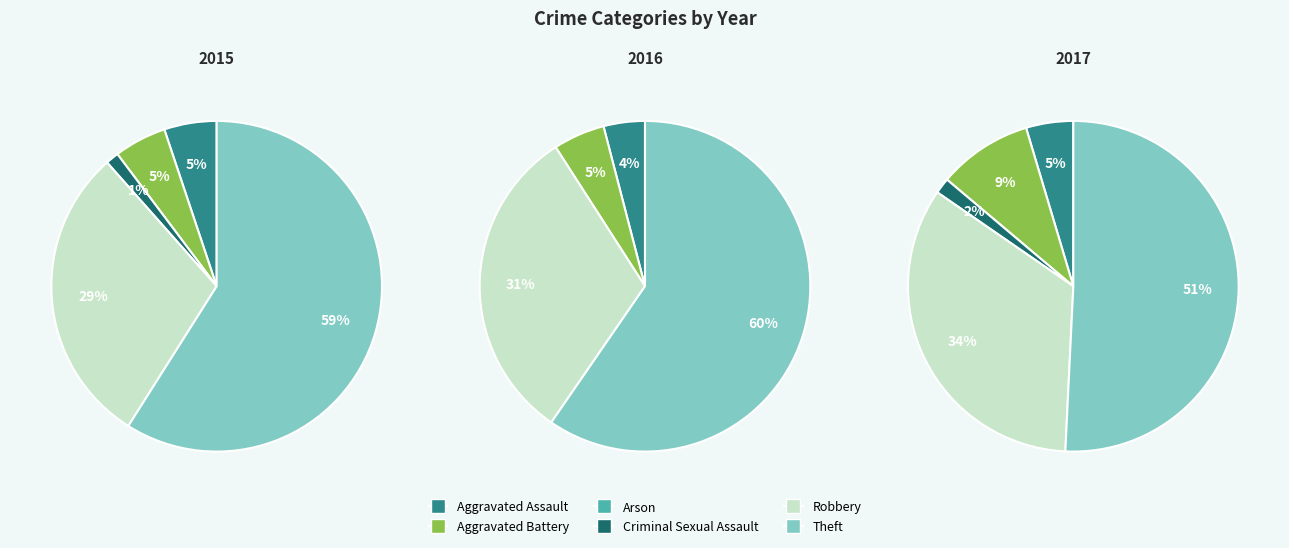

How many segments does this pie chart have?

6